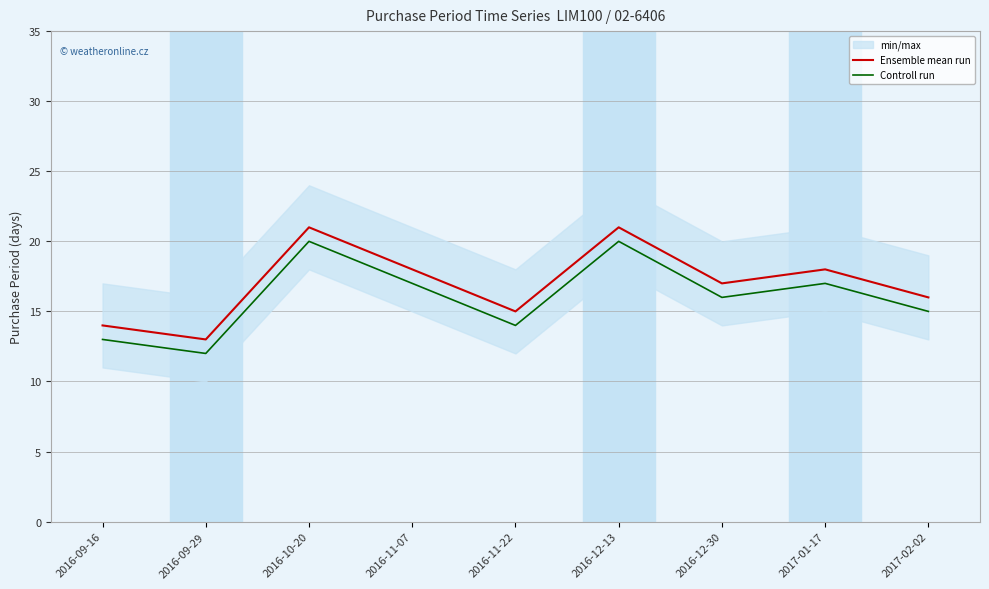

What position from the right is 2017-01-17?

2